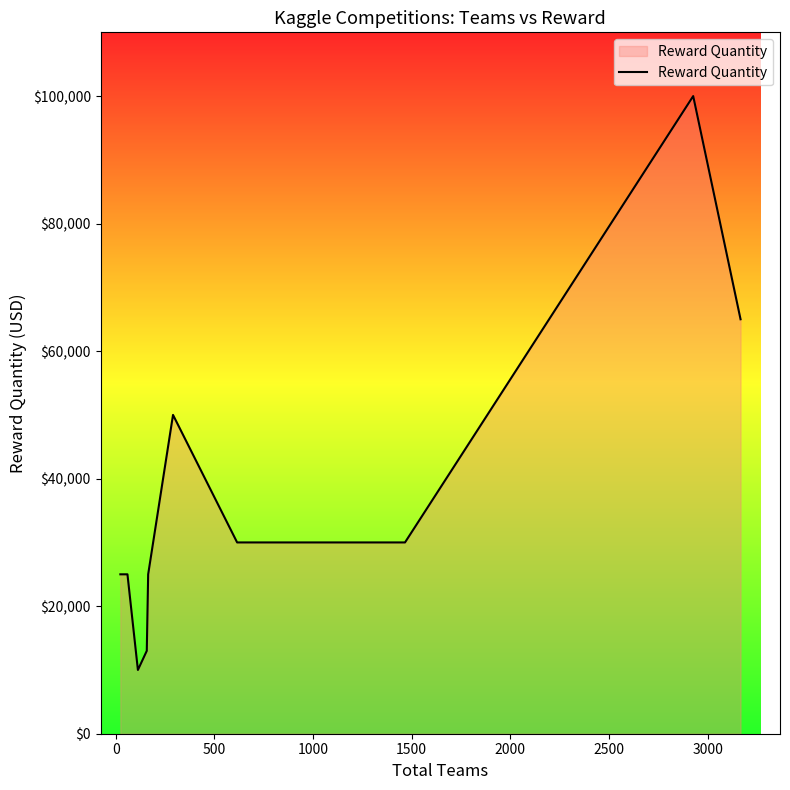

What is the difference between the maximum and minimum values?

90000